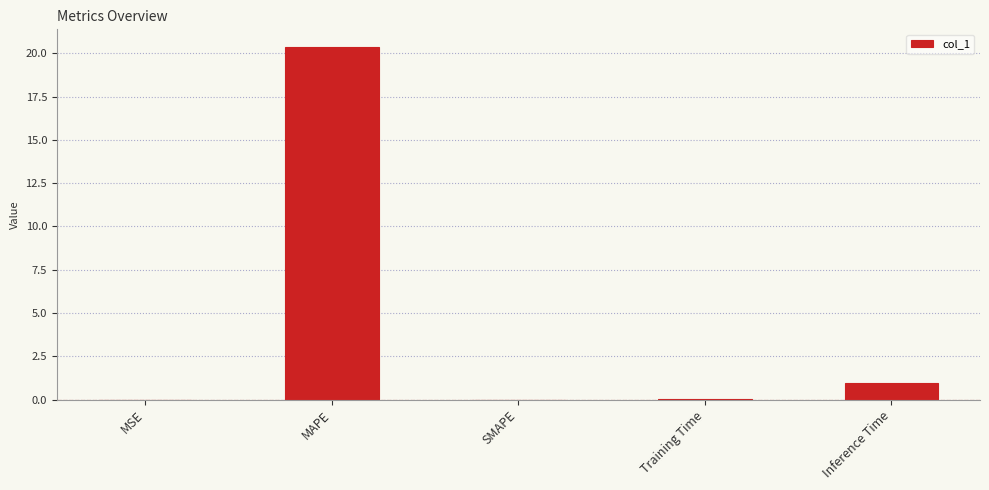

What is the change in value from MSE to MAPE?

+20.4